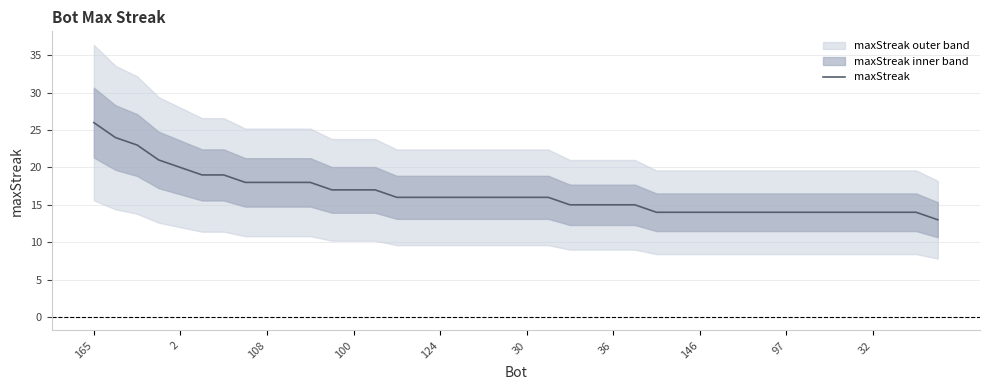

Is this an area chart (filled region under the line)?

No